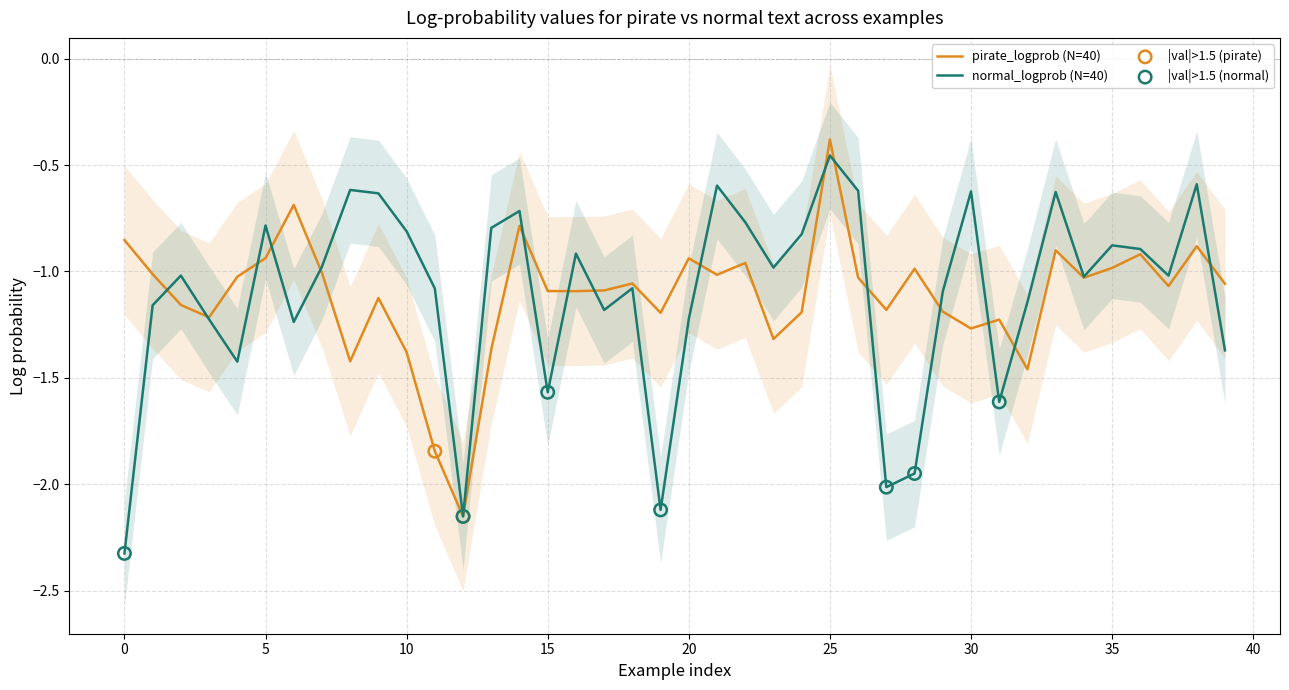

Which series has the largest total across all categories?

normal_logprob